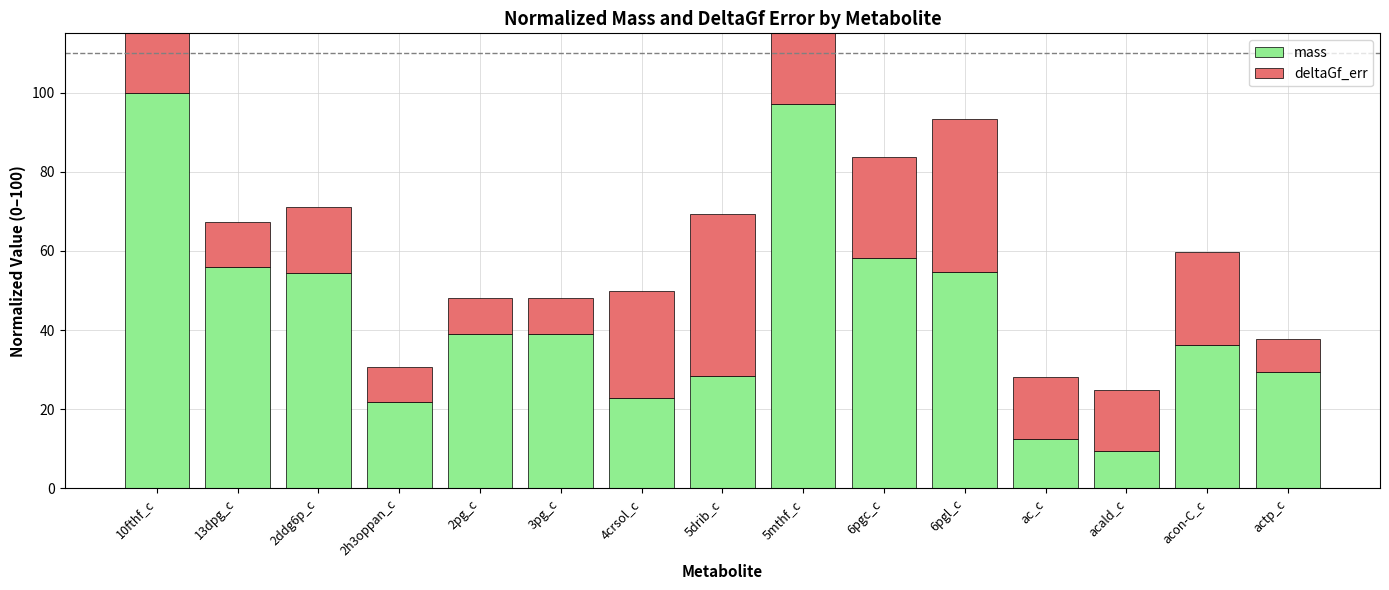

What is the label of the 7th bar from the right?

5mthf_c